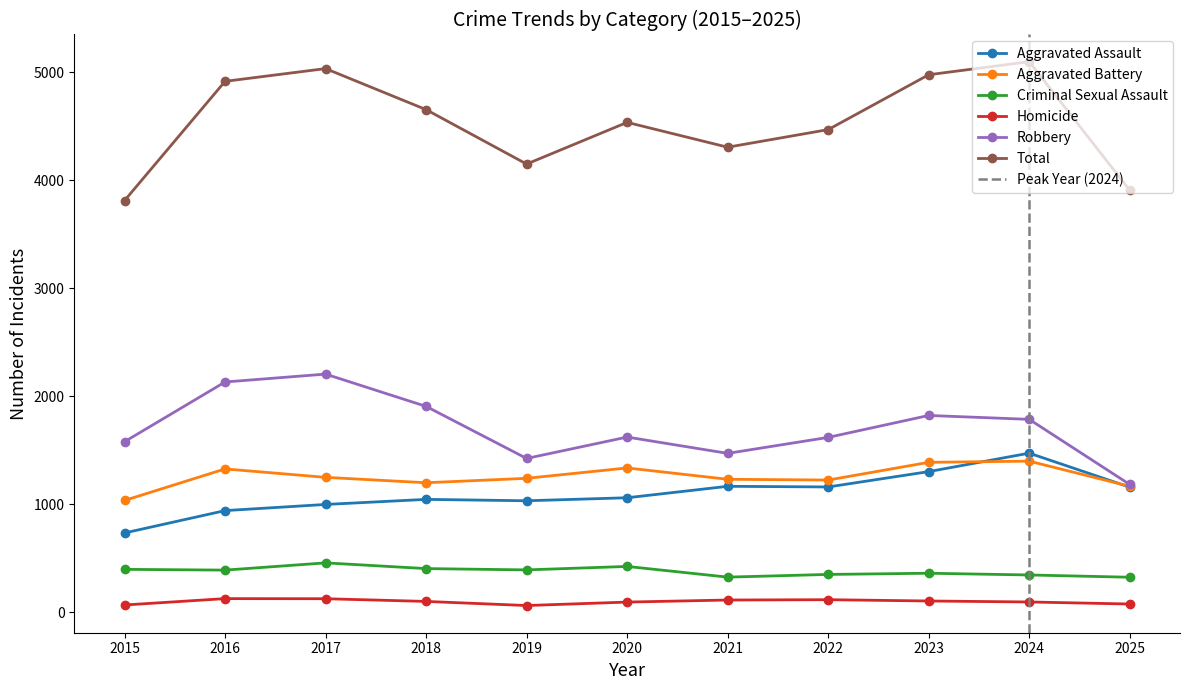

What is the value of the Aggravated Battery point at the 11th from the left?

1166